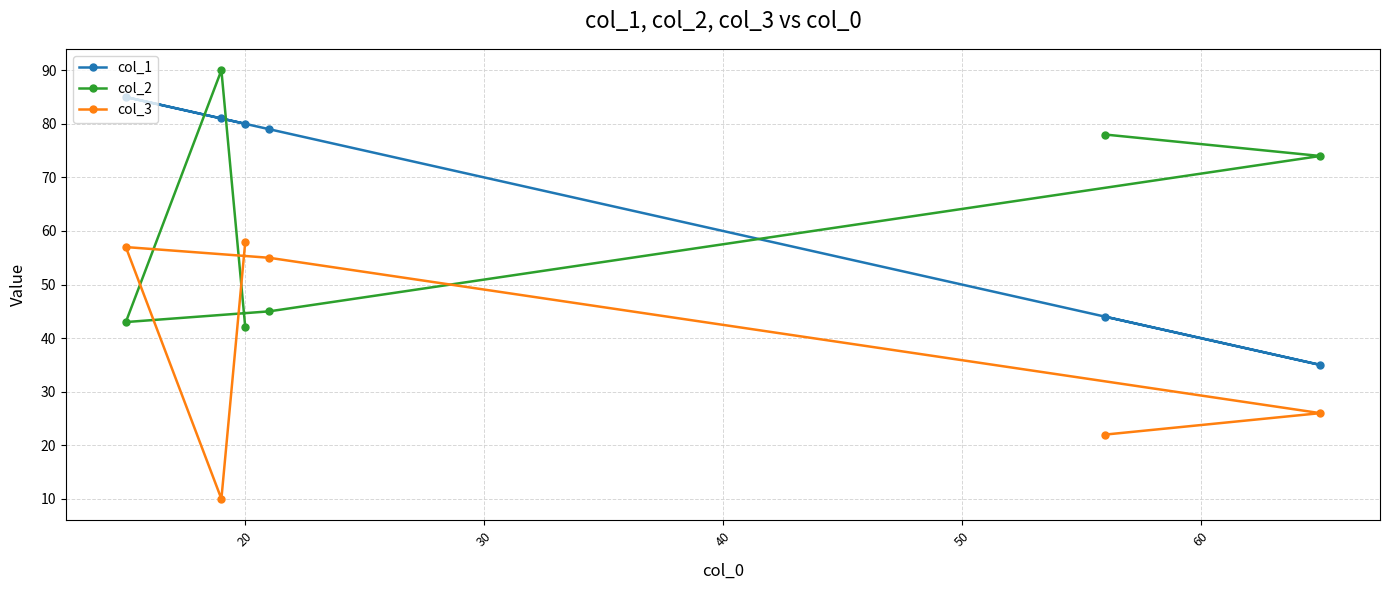

What is the highest value of the col_1 series?

85